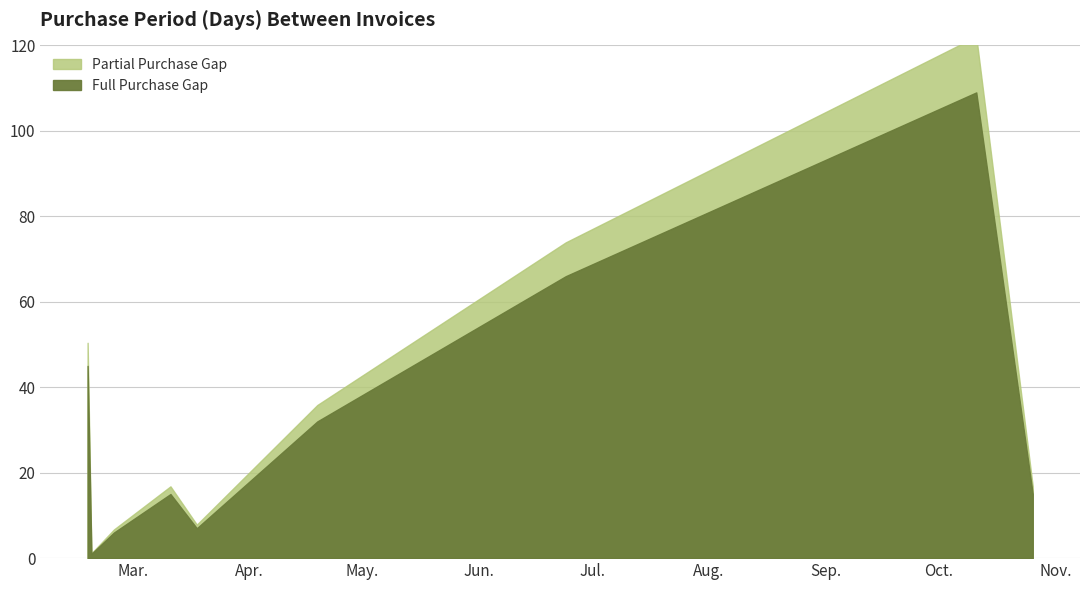

List the labels in order of value, largest first.

2016-10-11, 2016-06-24, 2016-02-18, 2016-04-19, 2016-03-11, 2016-10-26, 2016-03-18, 2016-02-25, 2016-02-19